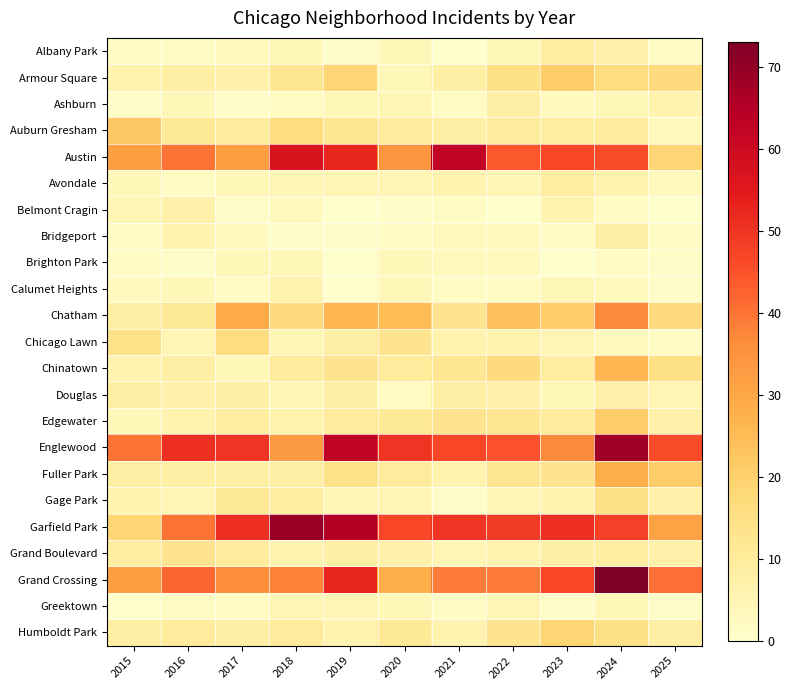

At which category is the sum across all series the highest?

2024